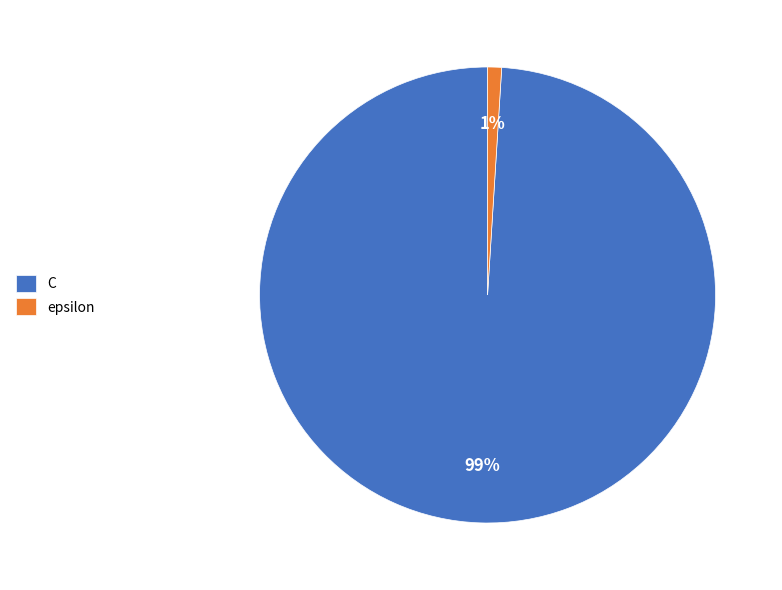

How many slices are in this pie chart?

2